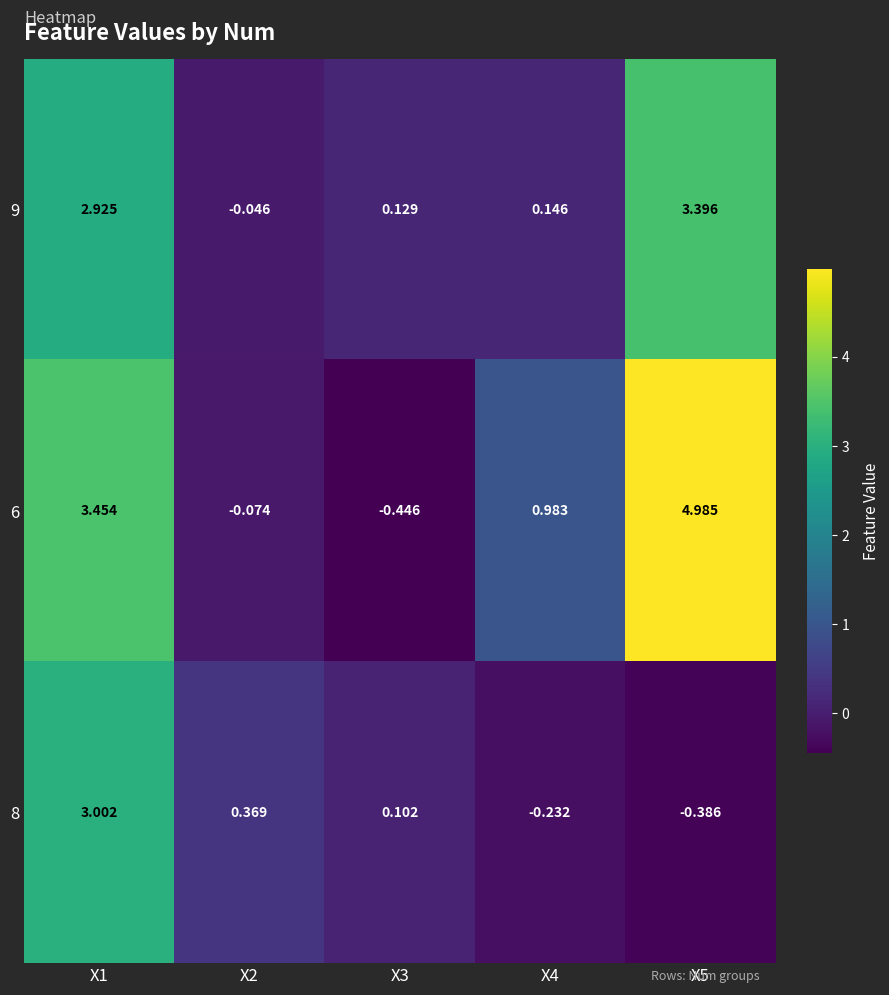

Reading right to left, extract all data points from this chart.

9: X5=3.4	X4=0.1	X3=0.1	X2=-0.0	X1=2.9
6: X5=5.0	X4=1.0	X3=-0.4	X2=-0.1	X1=3.5
8: X5=-0.4	X4=-0.2	X3=0.1	X2=0.4	X1=3.0